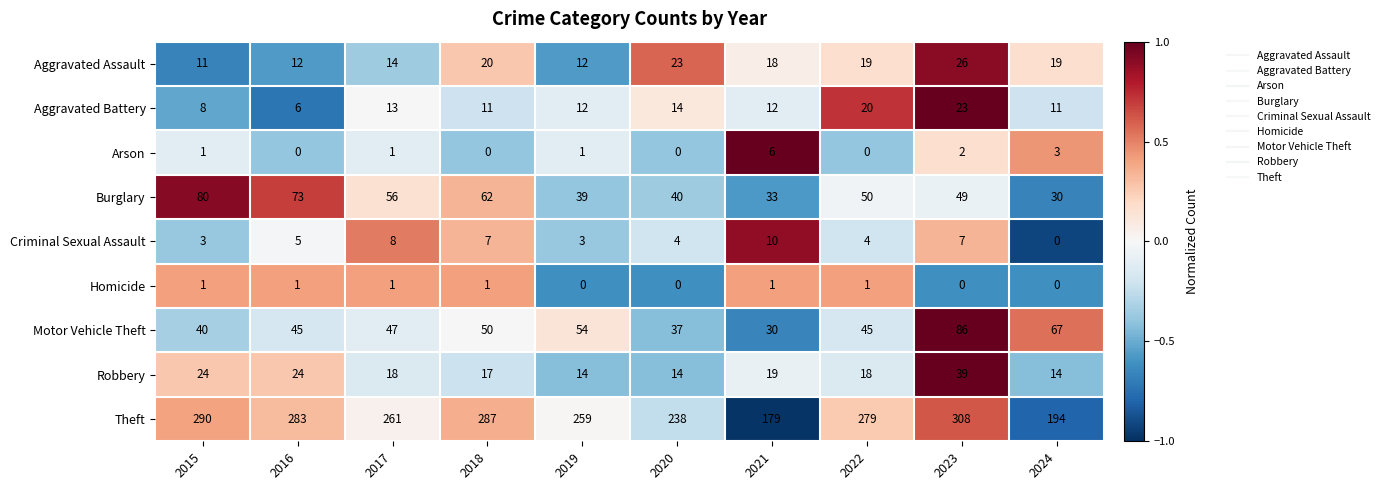

Which series has the widest spread of values?

Theft